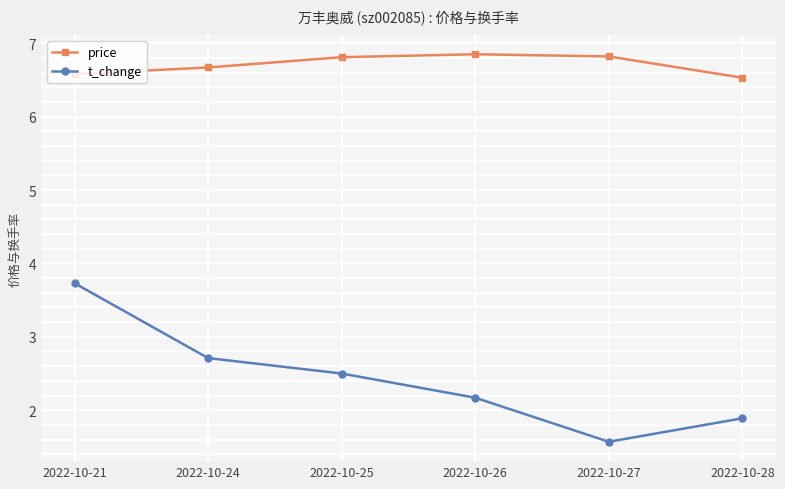

Is it true that price equals 4.2 at 2022-10-27?

False